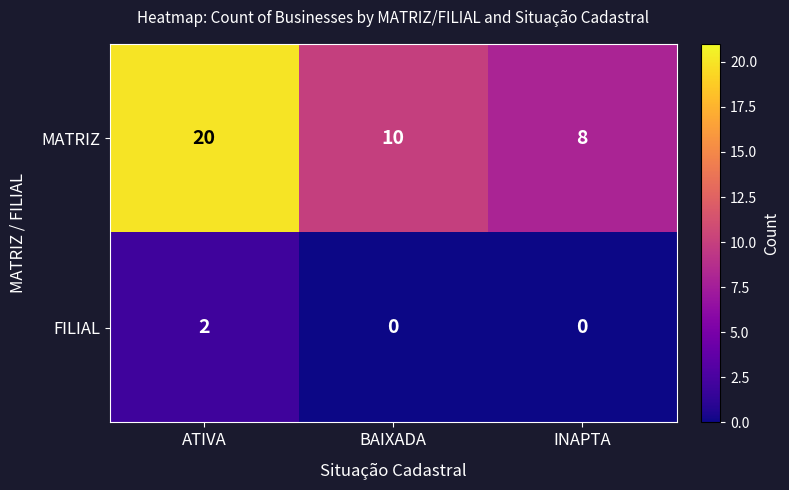

List the series in order of their overall mean, highest first.

MATRIZ, FILIAL